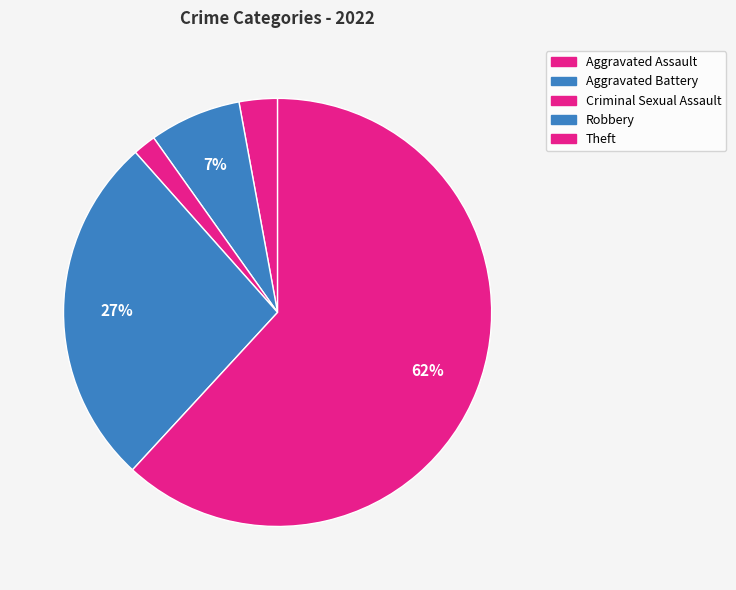

To the nearest percent, what is the average slice percentage?

20%